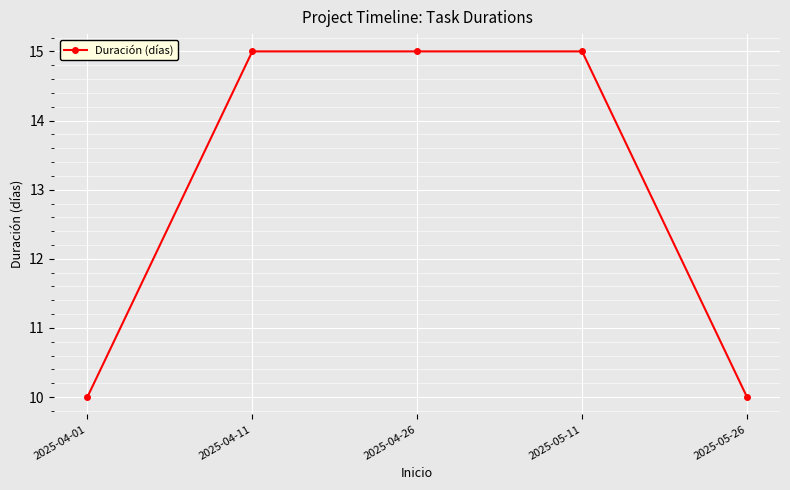

Count the values in the range 10 to 15.

5